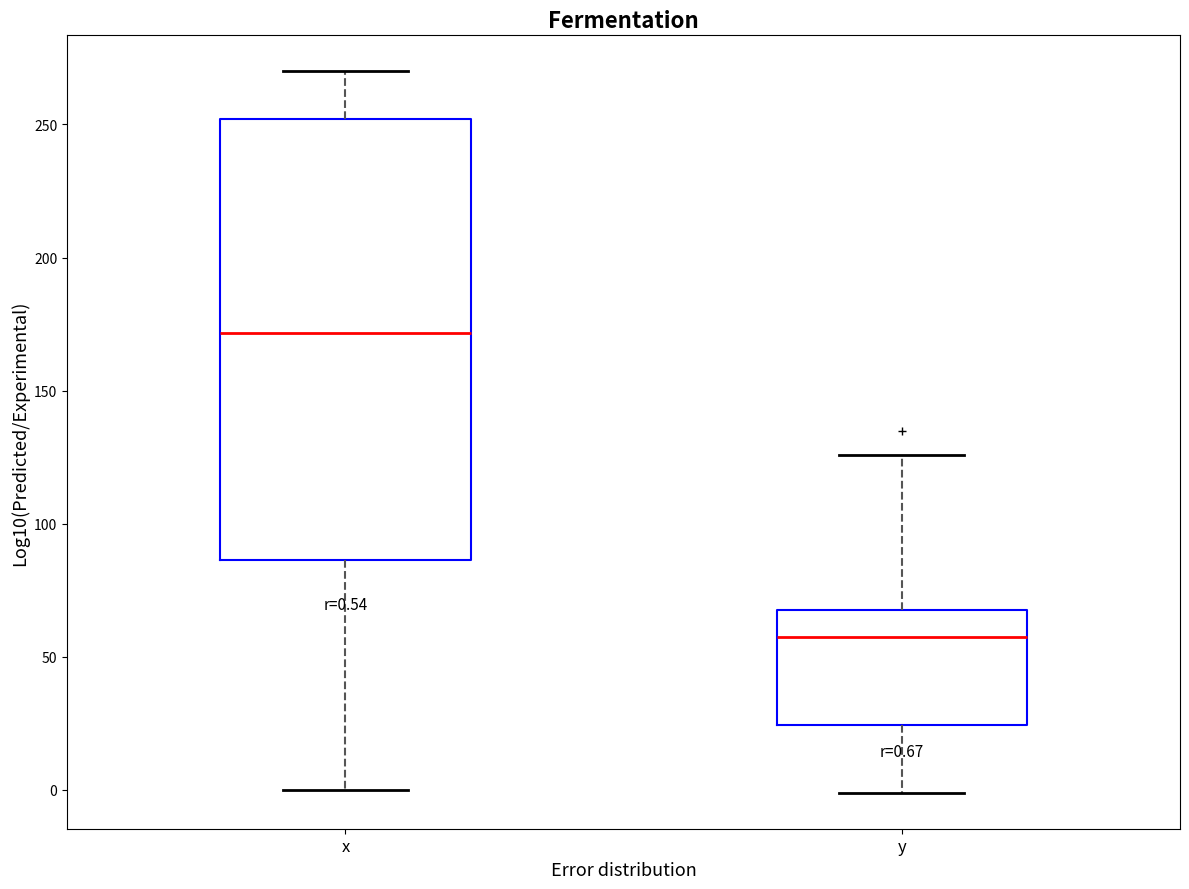

Comparing the boxes themselves (not the whiskers), which one is the tallest?

x